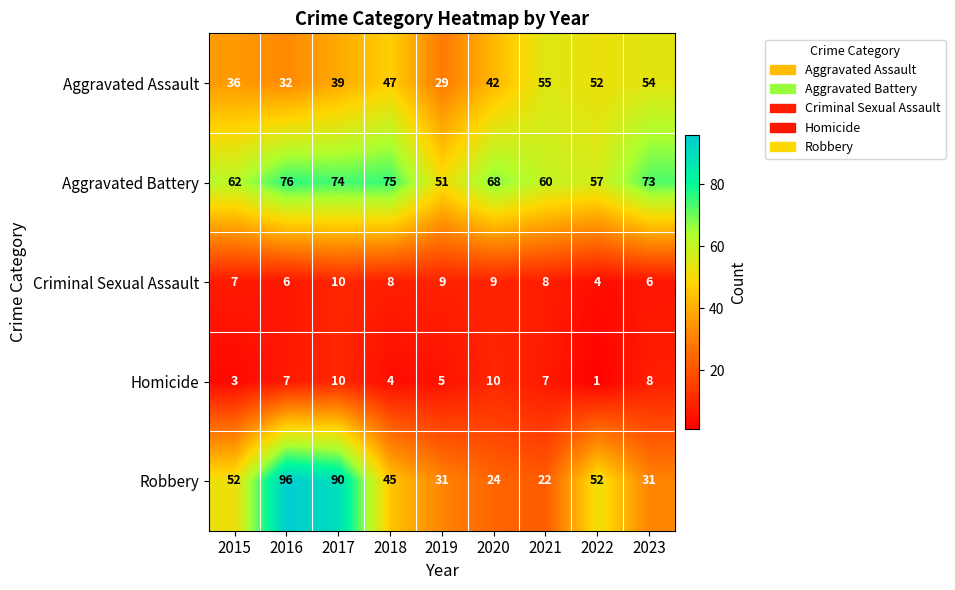

What is the maximum value for Criminal Sexual Assault?

10